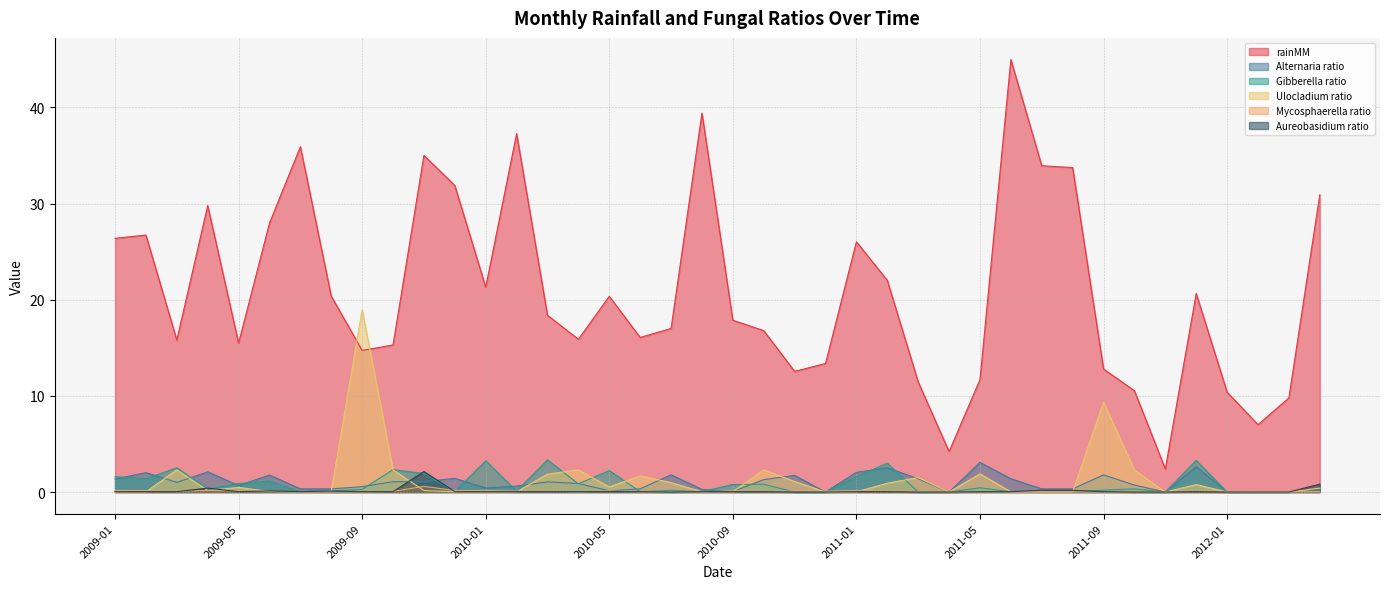

Does the chart have visible grid lines?

Yes